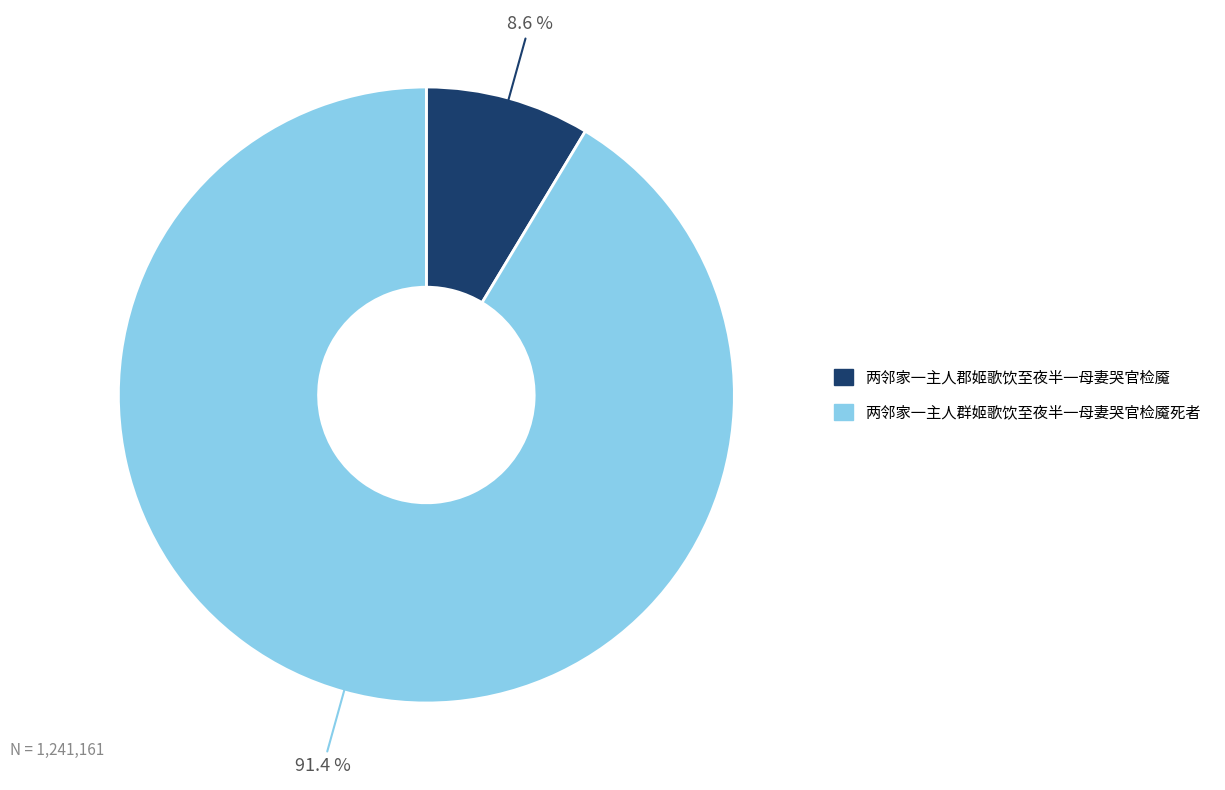

The 两邻家一主人群姬歌饮至夜半一母妻哭官检魇死者 slice represents 99% of the pie. True or false?

False